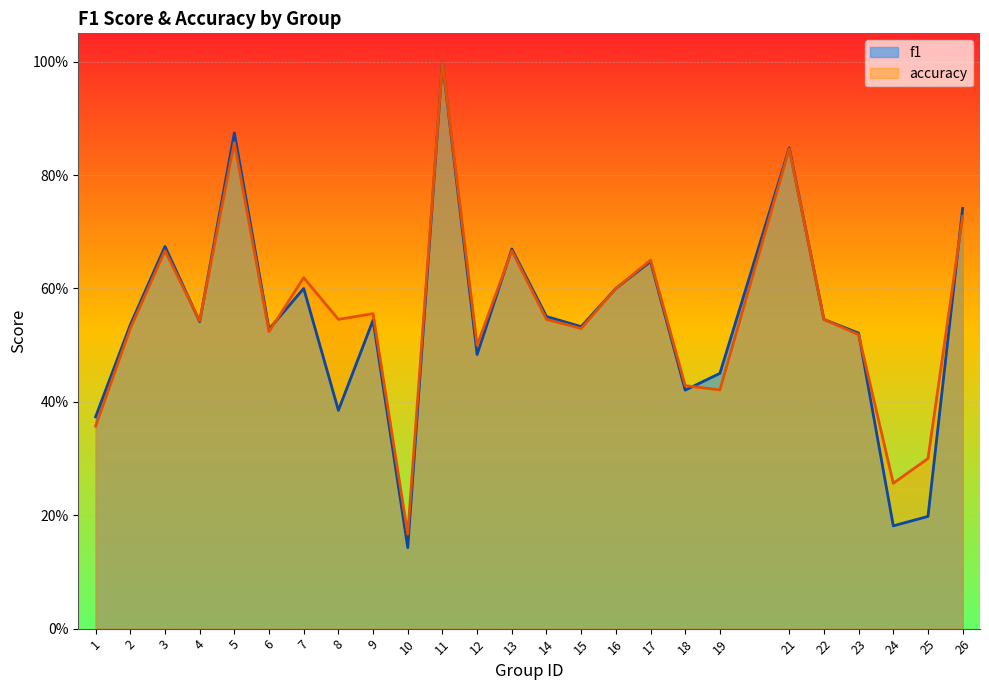

What is the total value across all series at 11?

2.0